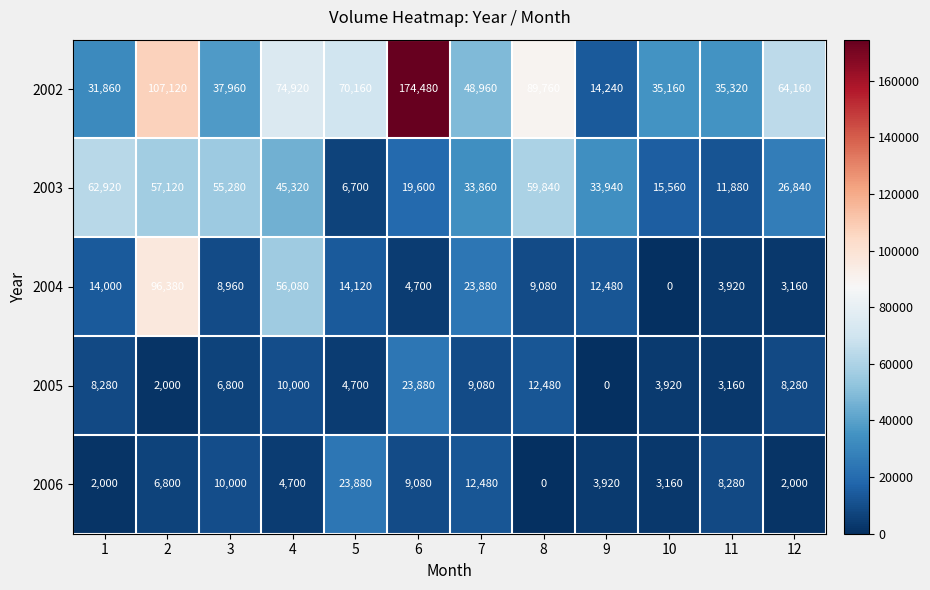

How many data points does each series have?

12